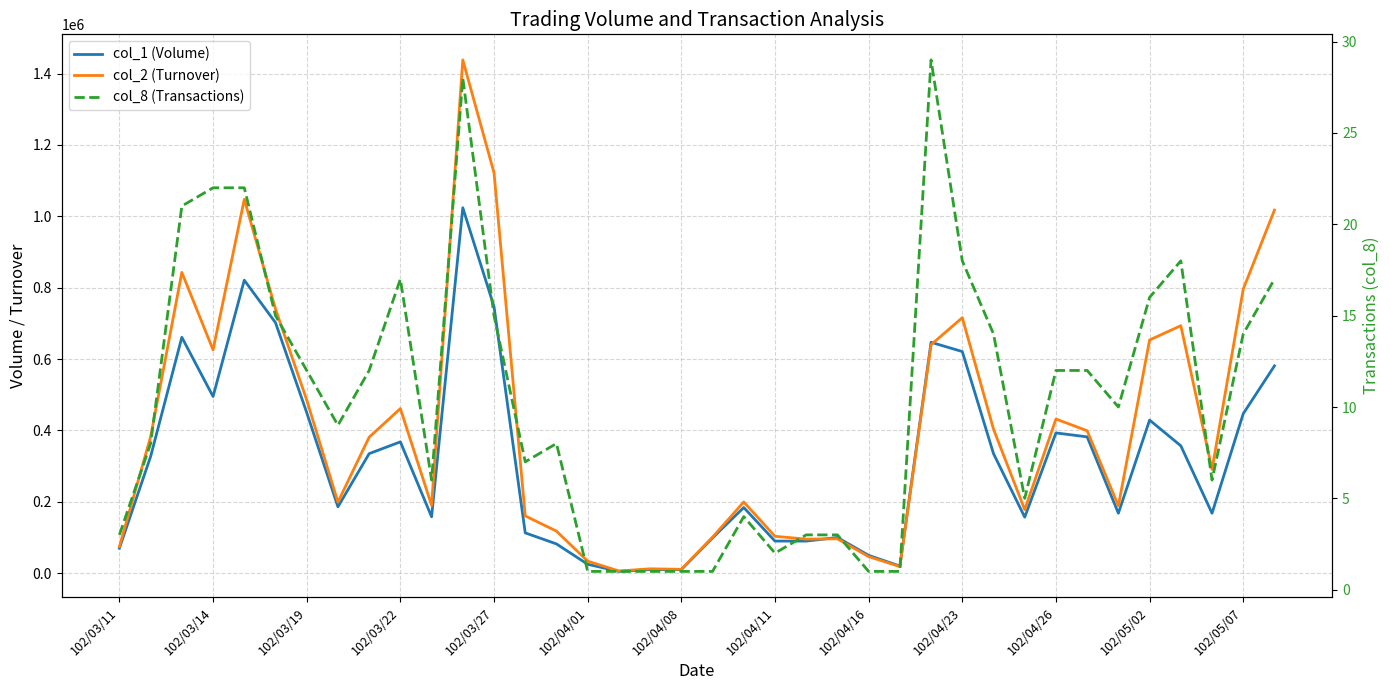

In col_8 (Transactions), how many points are lower than both neighbors (excluding endpoints)?

7